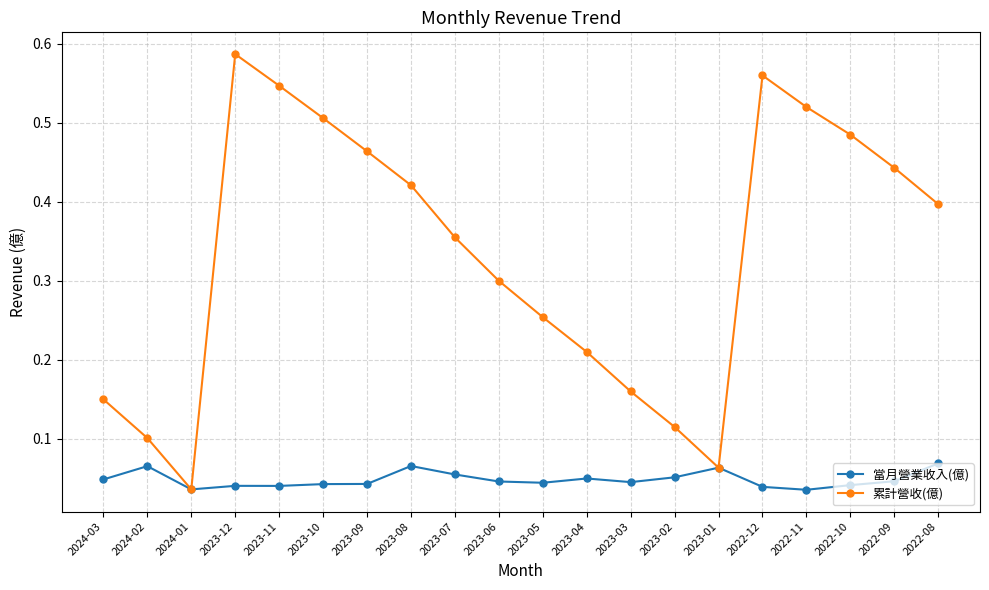

The value of 累計營收(億) at 2022-09 is 0.4. True or false?

True